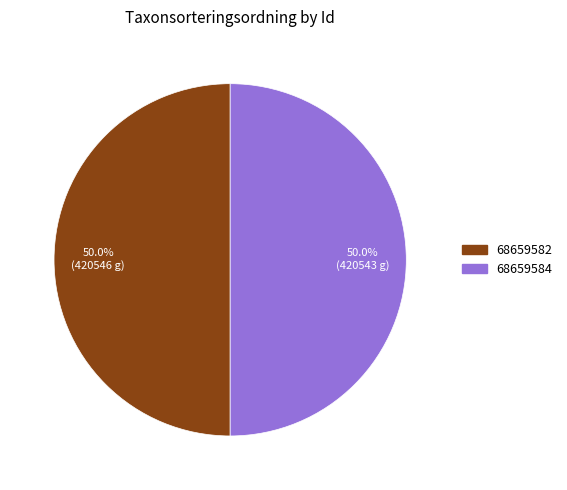

What percentage is NOT represented by 68659584?

50.0%